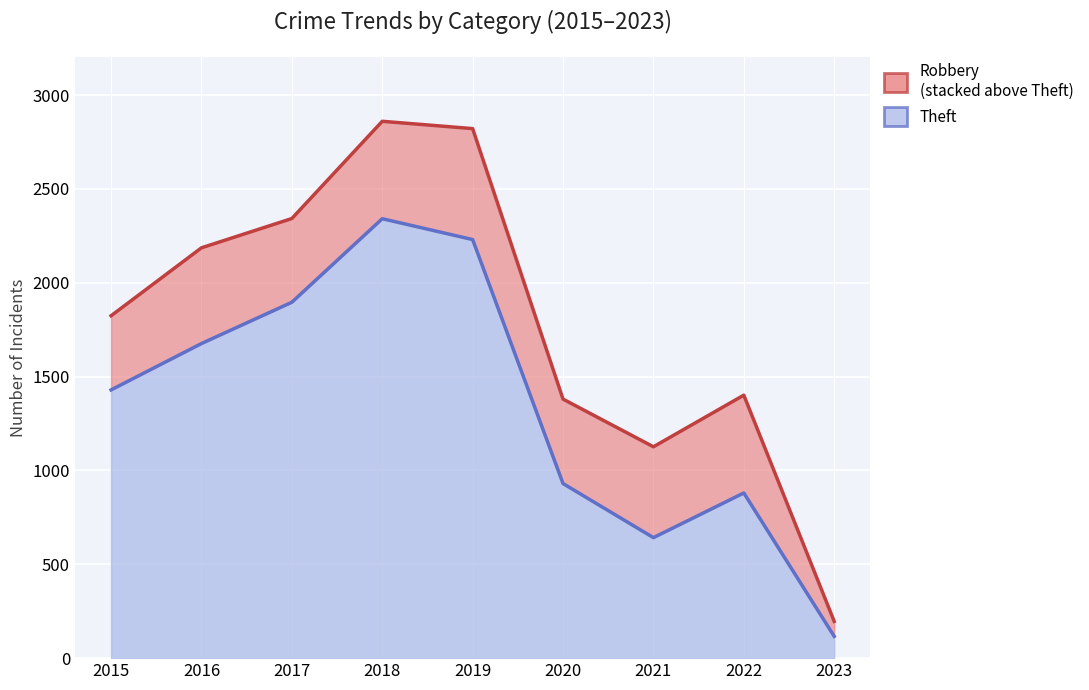

Rank the categories by value from highest to lowest.

2018, 2019, 2017, 2016, 2015, 2020, 2022, 2021, 2023